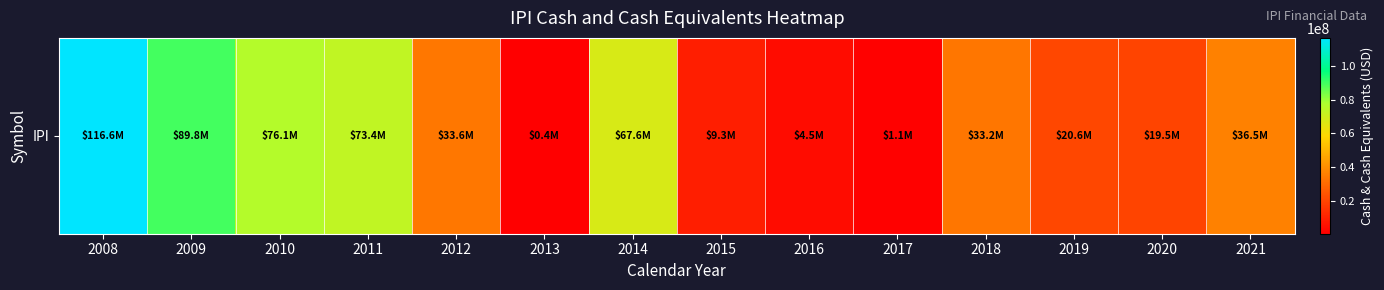

Which label corresponds to the smallest value in the chart?

2013